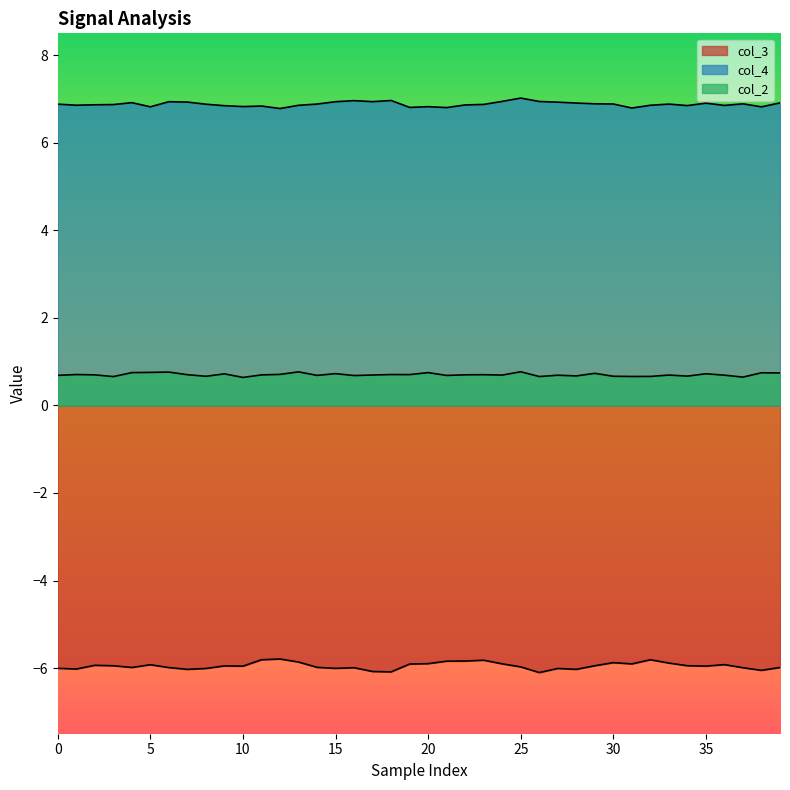

What is the value of the col_4 point at the 23rd from the left?

6.9